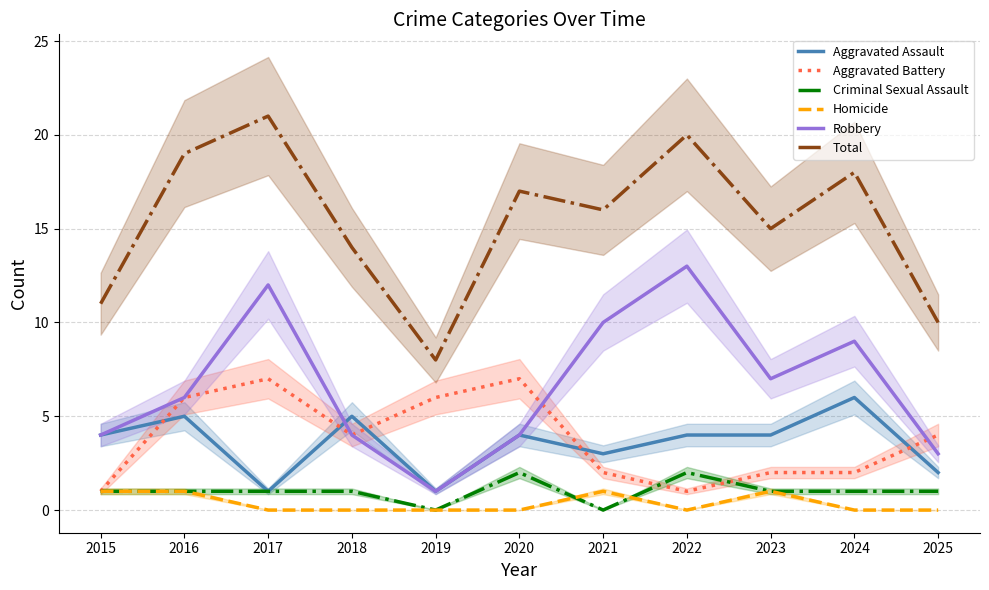

What is the spread (max minus min) of values at 2023?

14